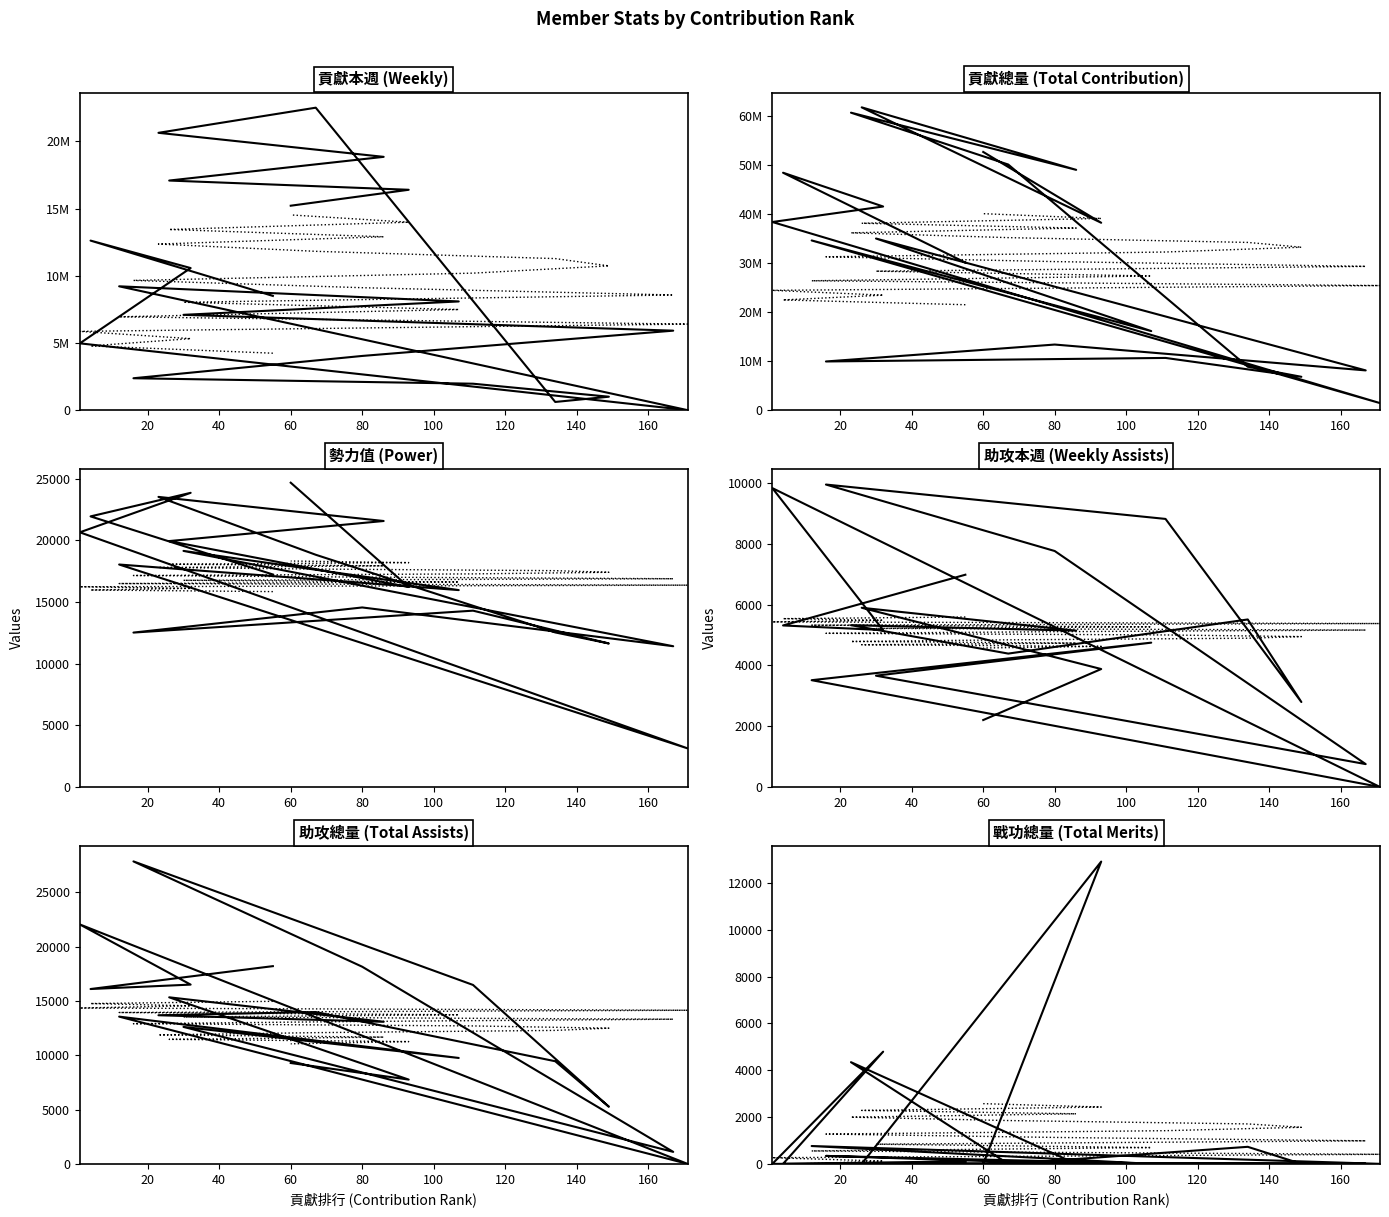

What is the label of the 20th point from the left?

60